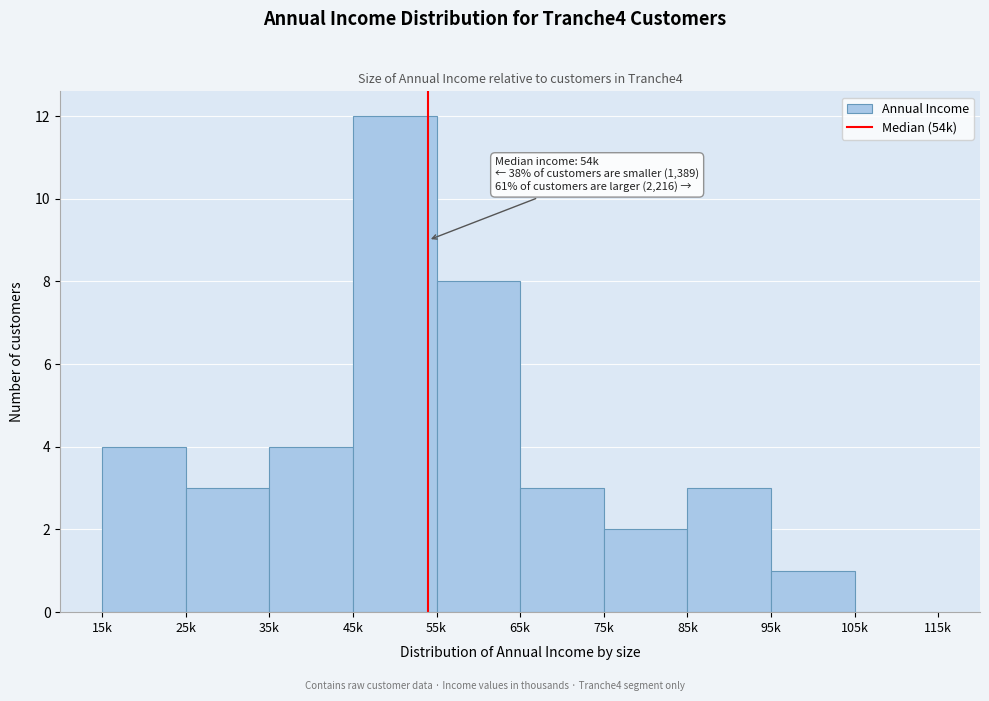

Reading right to left, extract all data points from this chart.

105k=0	95k=1	85k=3	75k=2	65k=3	55k=8	45k=12	35k=4	25k=3	15k=4